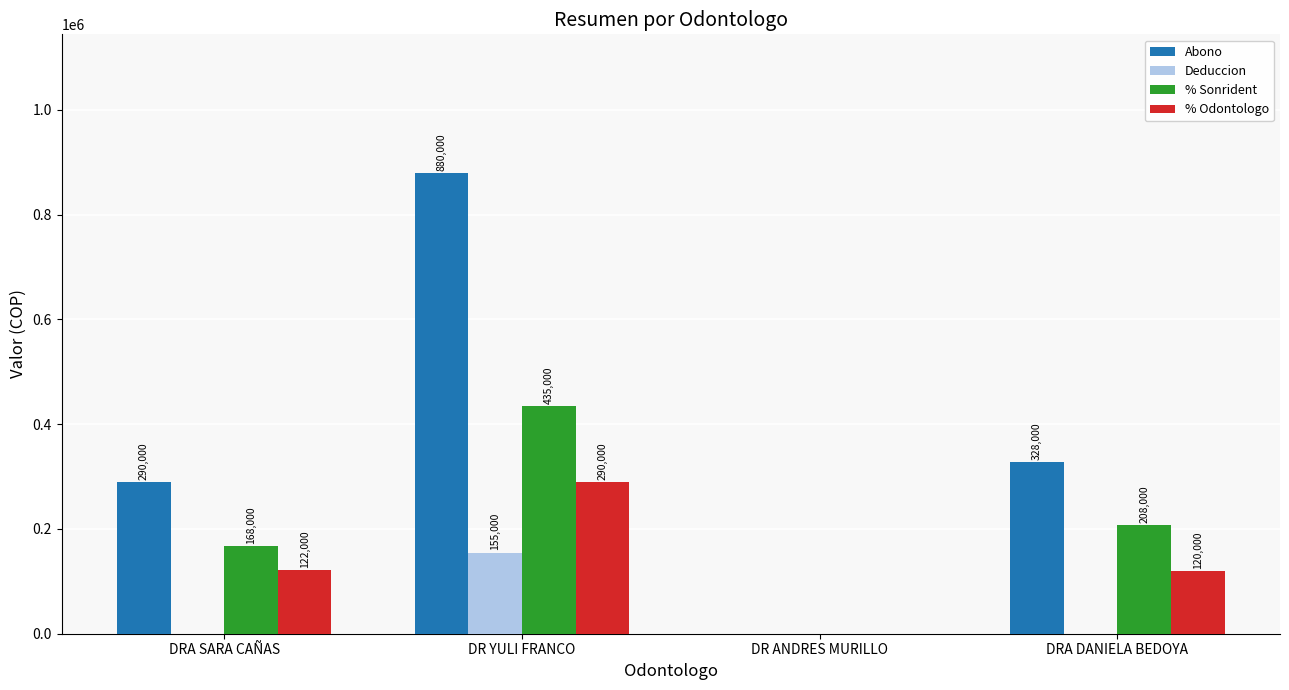

Count the number of data series in this chart.

4